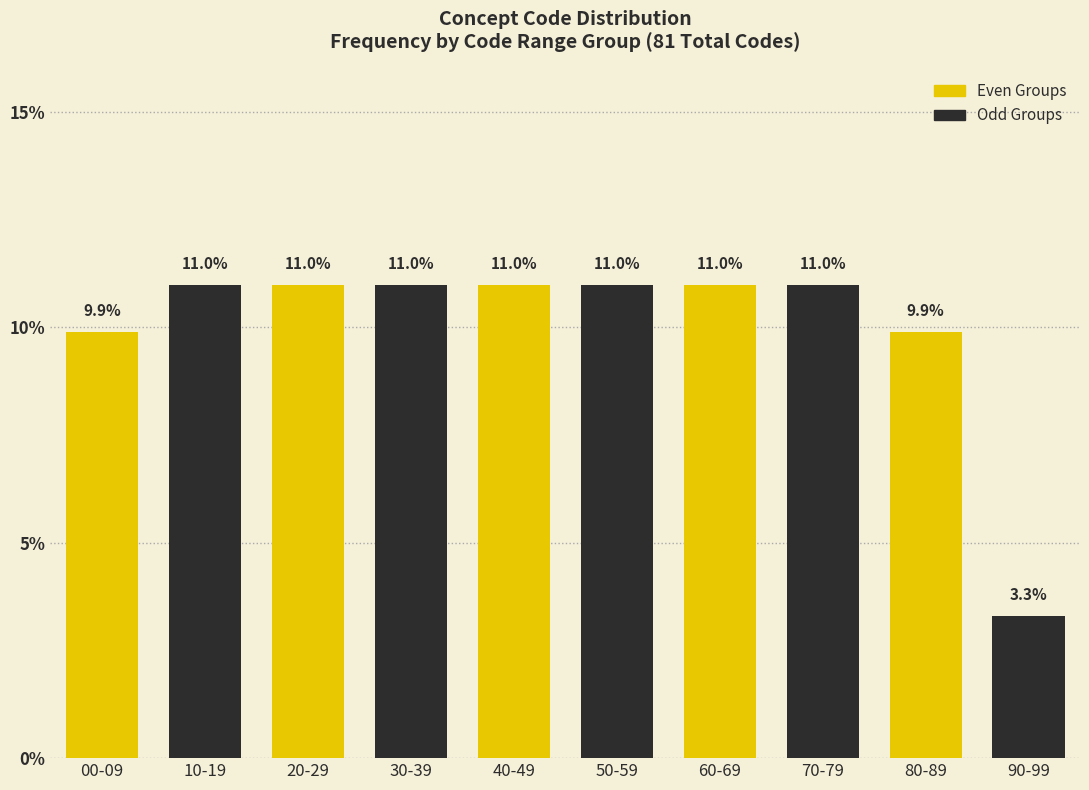

Reading left to right, transcribe all the data shown in this chart.

00-09=9.9	10-19=11.0	20-29=11.0	30-39=11.0	40-49=11.0	50-59=11.0	60-69=11.0	70-79=11.0	80-89=9.9	90-99=3.3